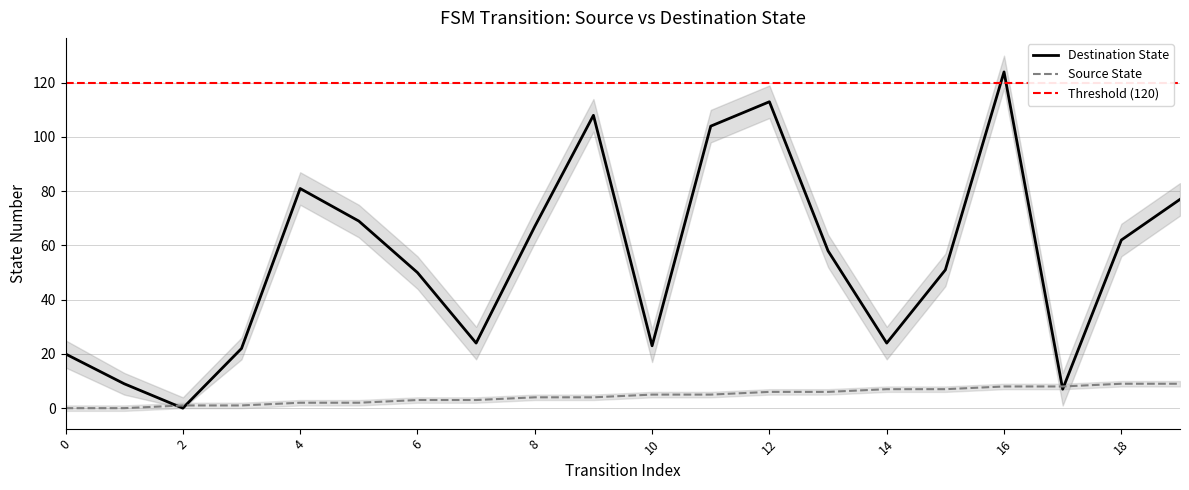

Is this an area chart (filled region under the line)?

No